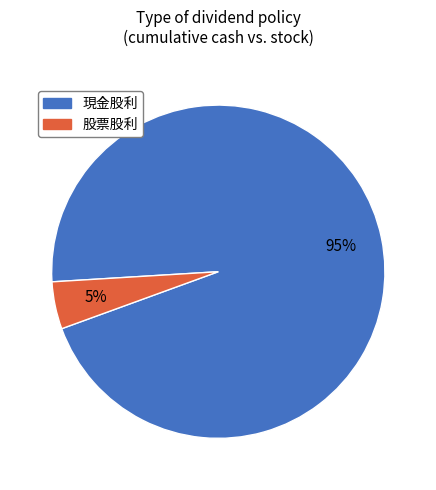

Which category has the biggest portion of the pie?

現金股利